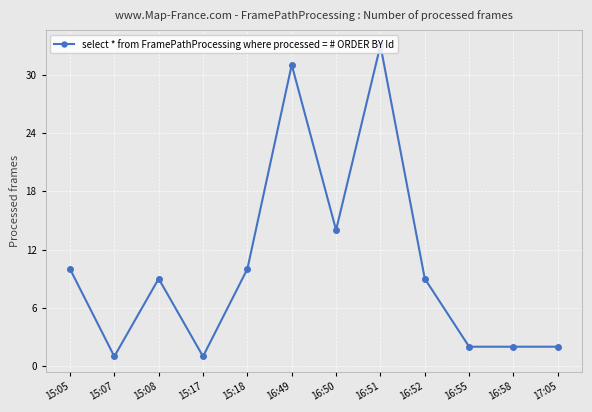

What is the sum of the values at 16:50 and 15:05?

24